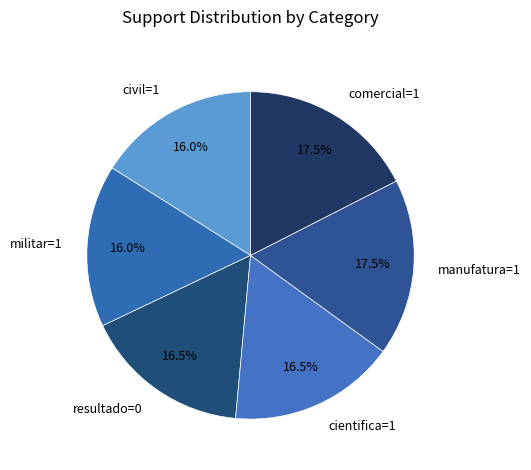

To the nearest percent, what is the combined percentage of cientifica=1 and resultado=0?

33%